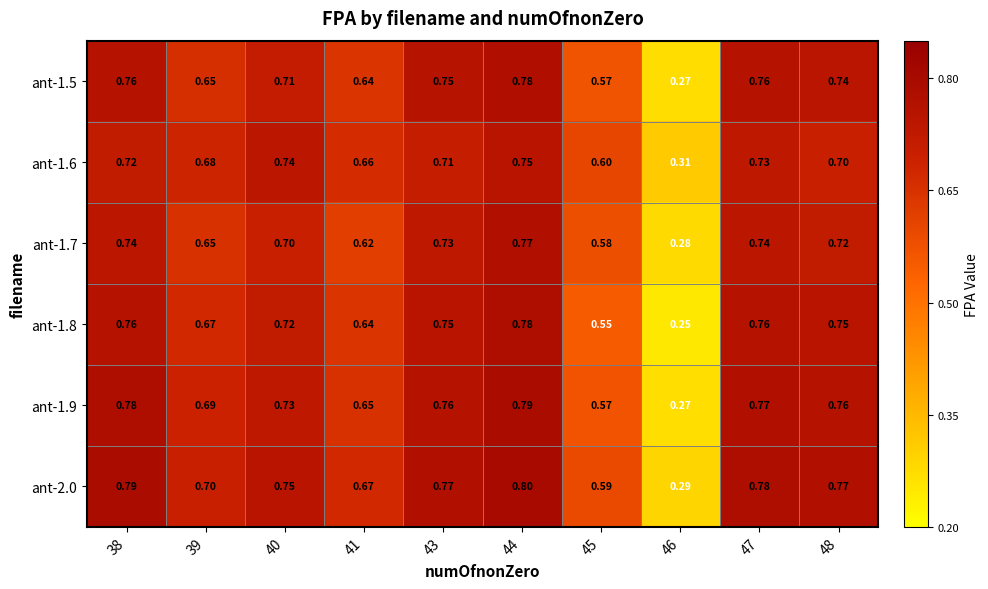

Reading left to right, list all the values displayed in this chart.

ant-1.5: 38=0.8	39=0.7	40=0.7	41=0.6	43=0.8	44=0.8	45=0.6	46=0.3	47=0.8	48=0.7
ant-1.6: 38=0.7	39=0.7	40=0.7	41=0.7	43=0.7	44=0.8	45=0.6	46=0.3	47=0.7	48=0.7
ant-1.7: 38=0.7	39=0.7	40=0.7	41=0.6	43=0.7	44=0.8	45=0.6	46=0.3	47=0.7	48=0.7
ant-1.8: 38=0.8	39=0.7	40=0.7	41=0.6	43=0.8	44=0.8	45=0.6	46=0.2	47=0.8	48=0.8
ant-1.9: 38=0.8	39=0.7	40=0.7	41=0.7	43=0.8	44=0.8	45=0.6	46=0.3	47=0.8	48=0.8
ant-2.0: 38=0.8	39=0.7	40=0.8	41=0.7	43=0.8	44=0.8	45=0.6	46=0.3	47=0.8	48=0.8